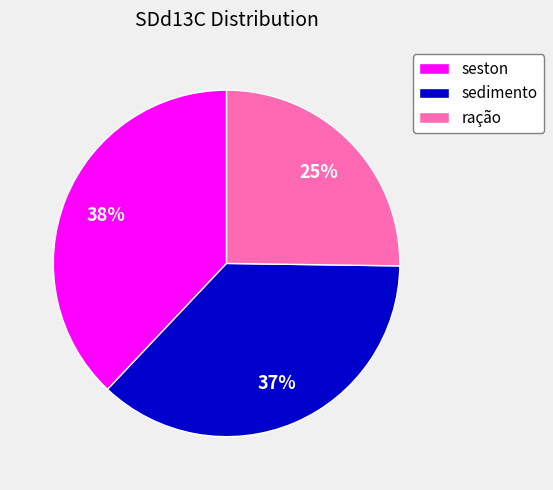

Is there a majority slice in this chart?

No